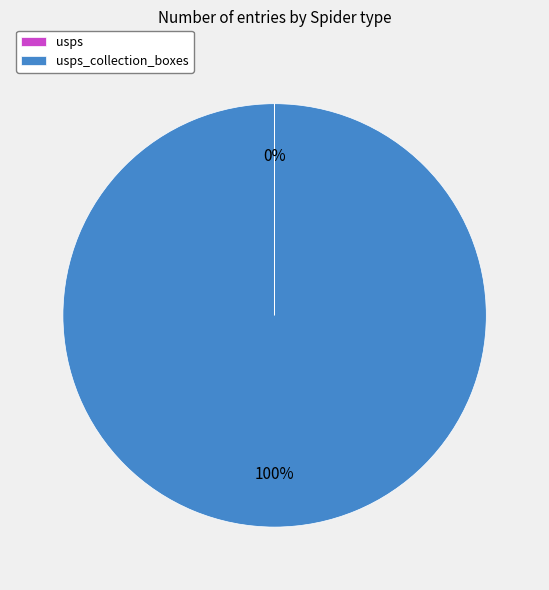

Is there a majority slice in this chart?

Yes